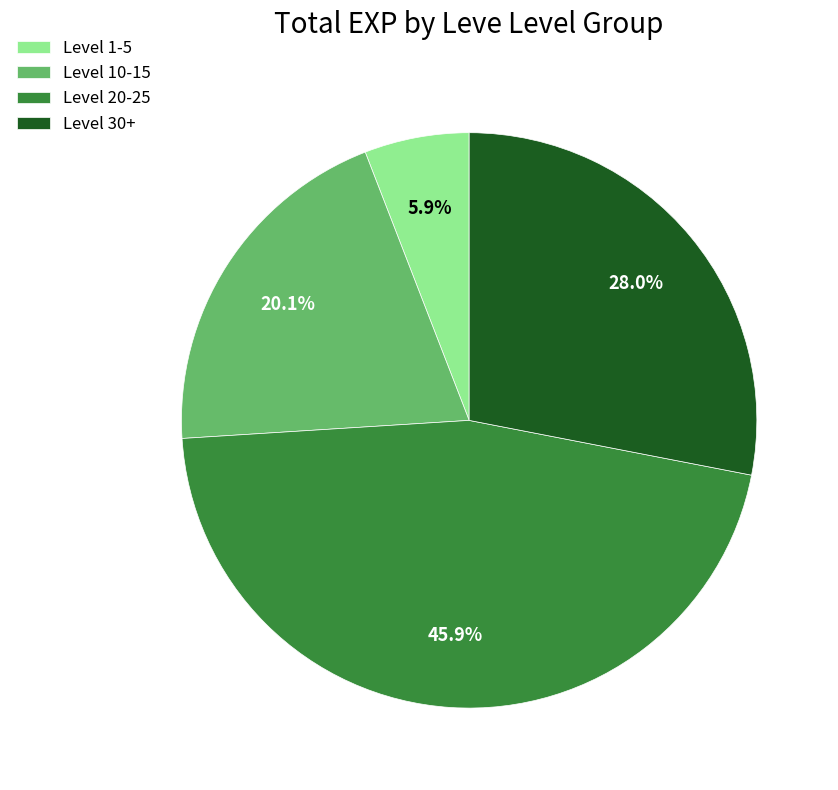

Which has a higher value, Level 1-5 or Level 10-15?

Level 10-15